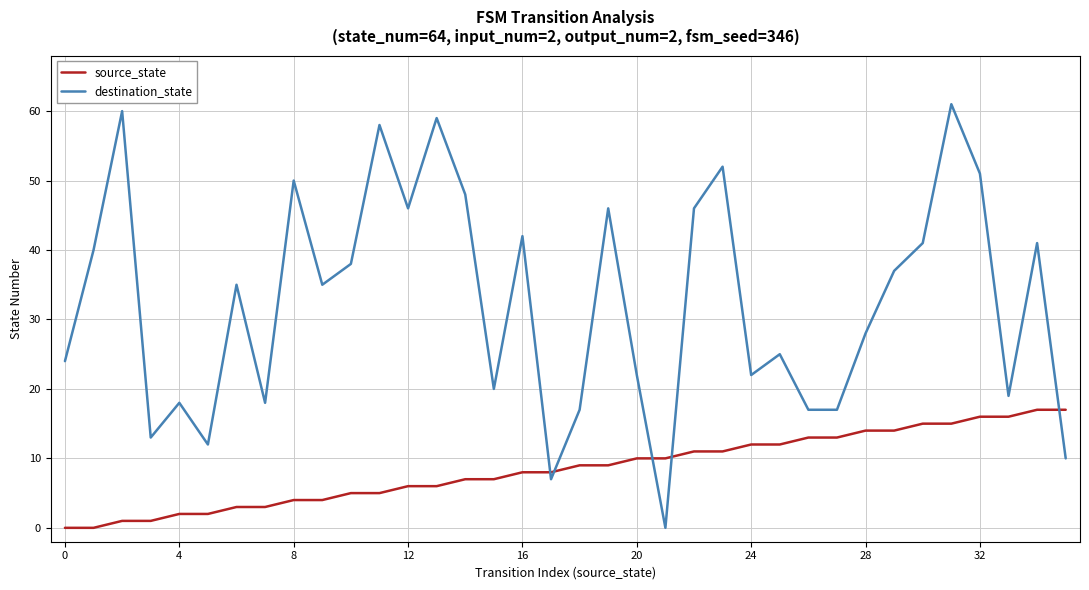

Which series has the largest range (max minus min)?

destination_state